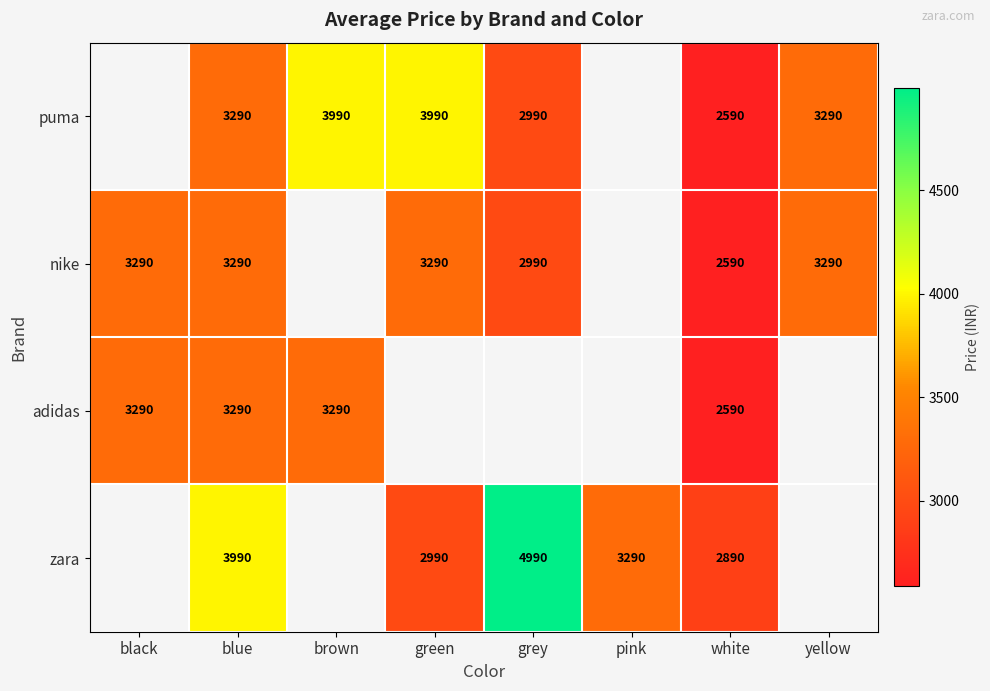

Is the value of puma at grey greater than the value of adidas at white?

Yes